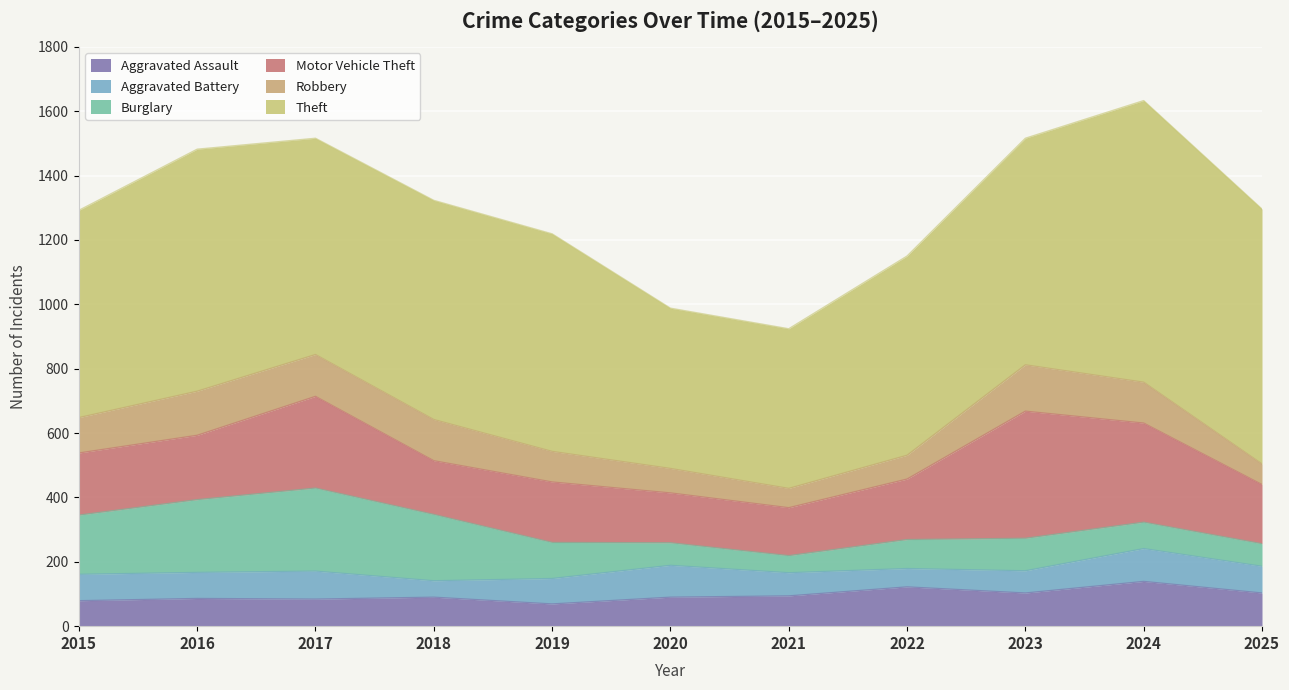

At which category does Burglary reach its first local peak?

2017